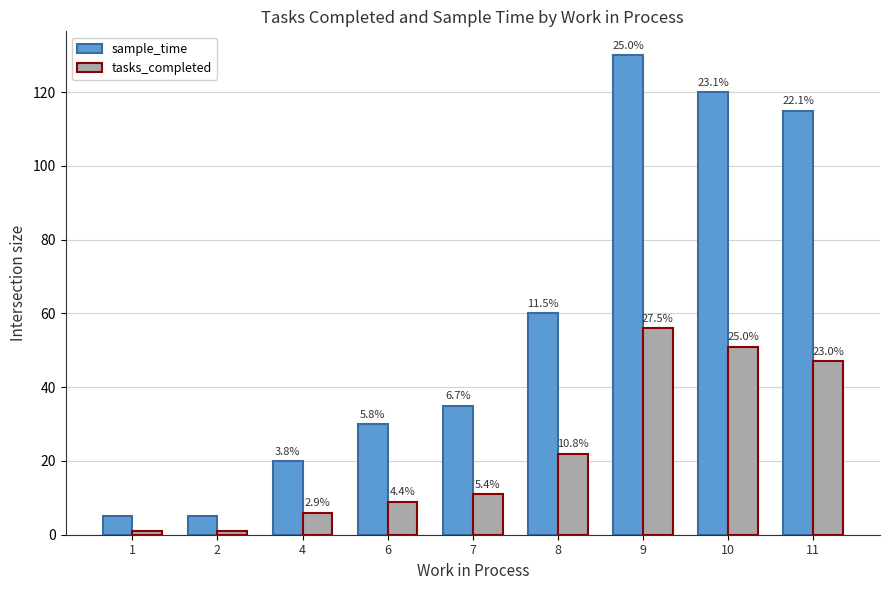

Which category has the highest value in the tasks_completed series?

9